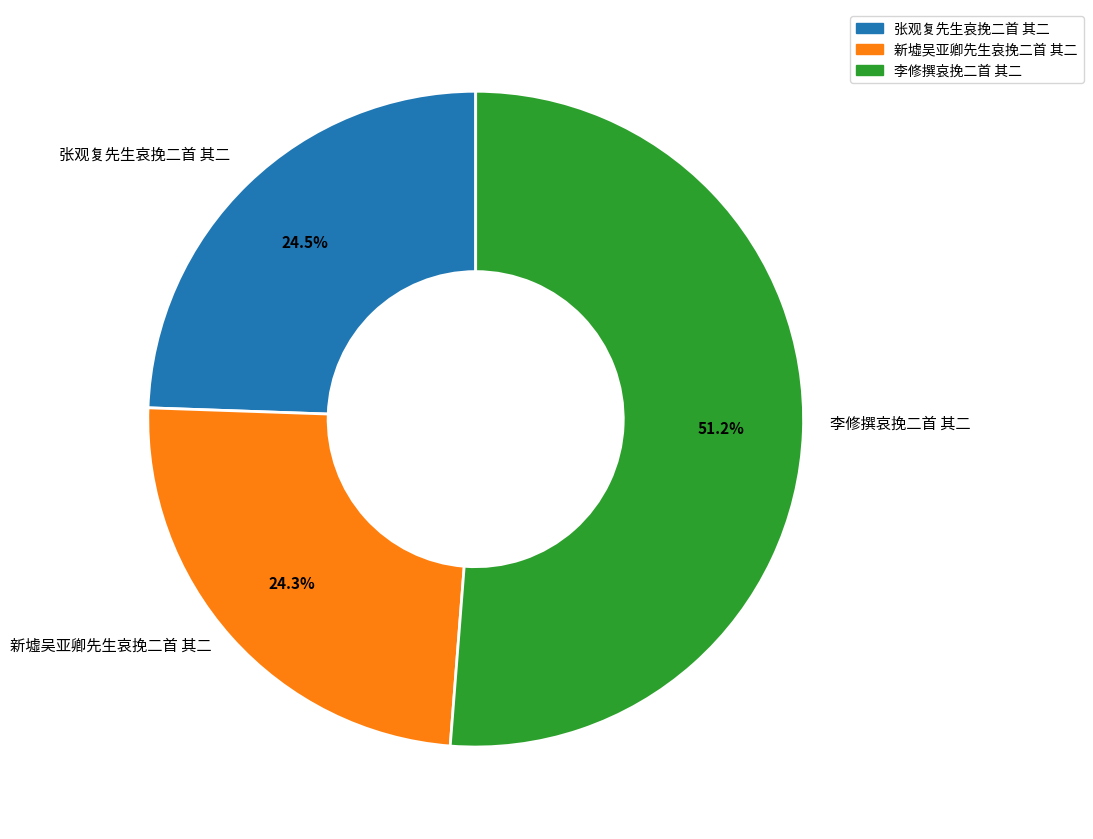

What is the ratio of the value at 张观复先生哀挽二首 其二 to the value at 李修撰哀挽二首 其二?

0.5